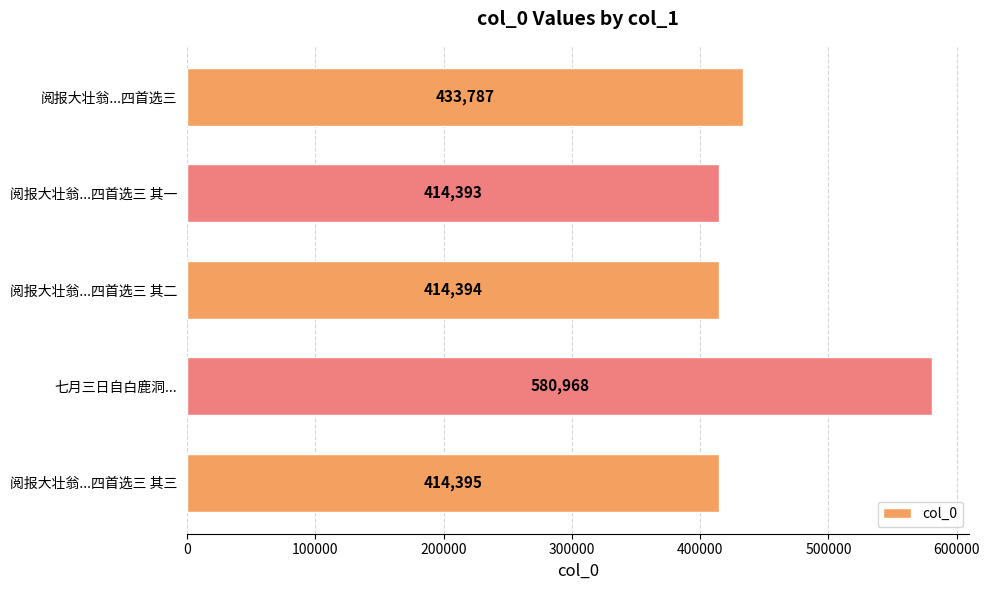

The chart shows a value of 610834 at 阅报大壮翁...四首选三 其一. True or false?

False